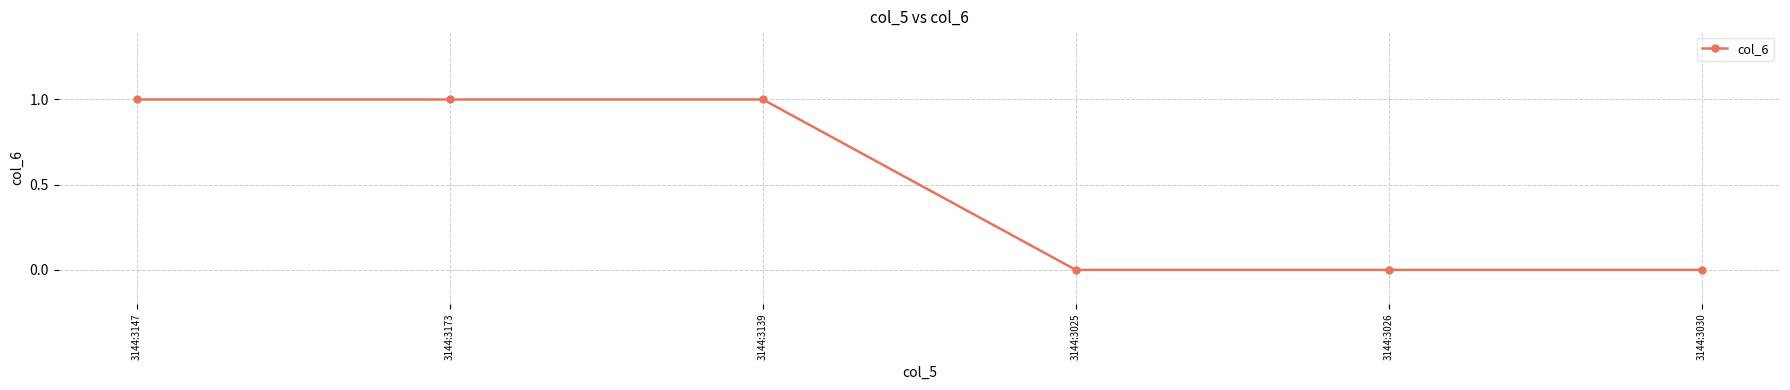

Is this an area chart (filled region under the line)?

No